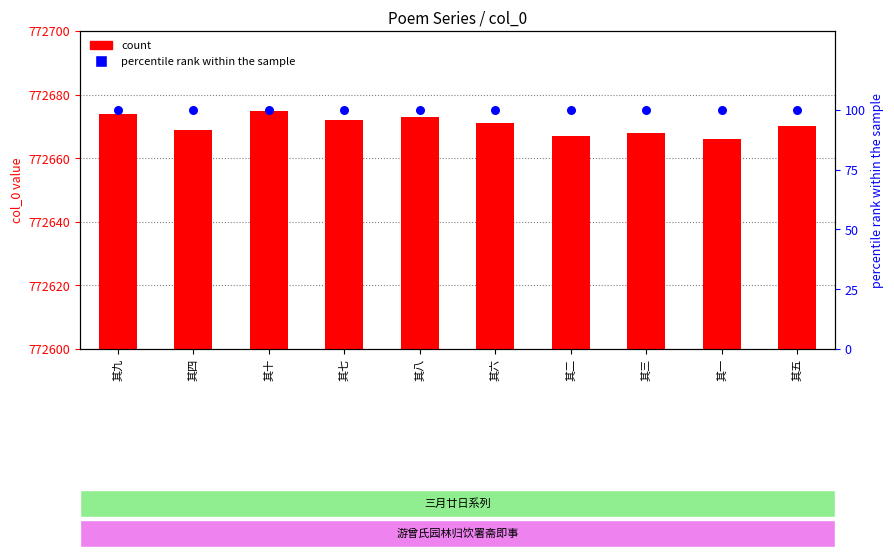

At how many categories does at least one series exceed 72?

10